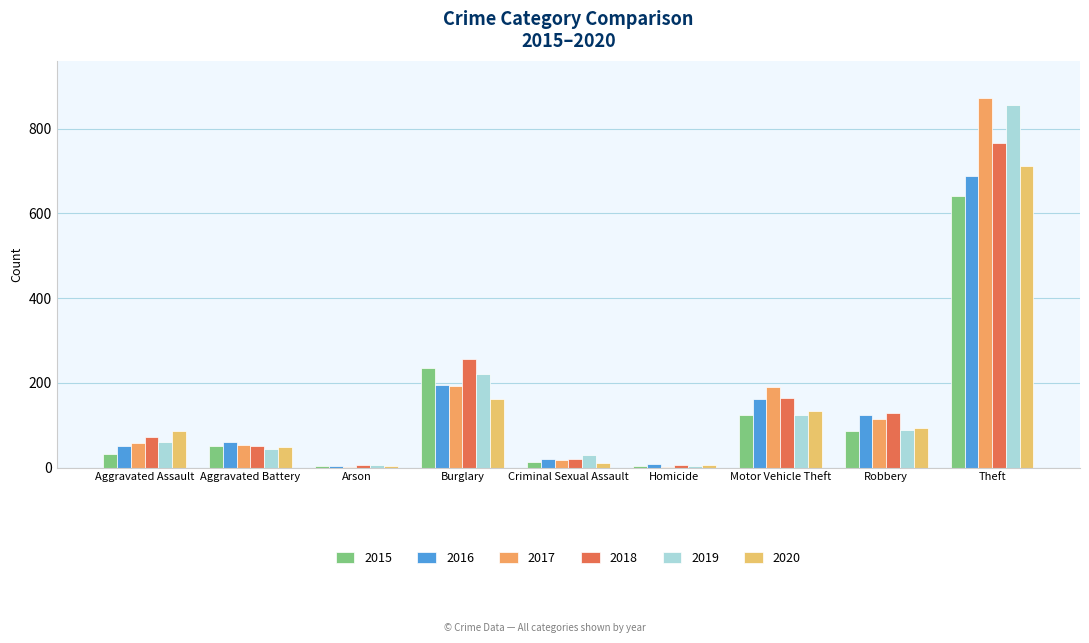

Is it true that 2017 equals 54 at Aggravated Battery?

True